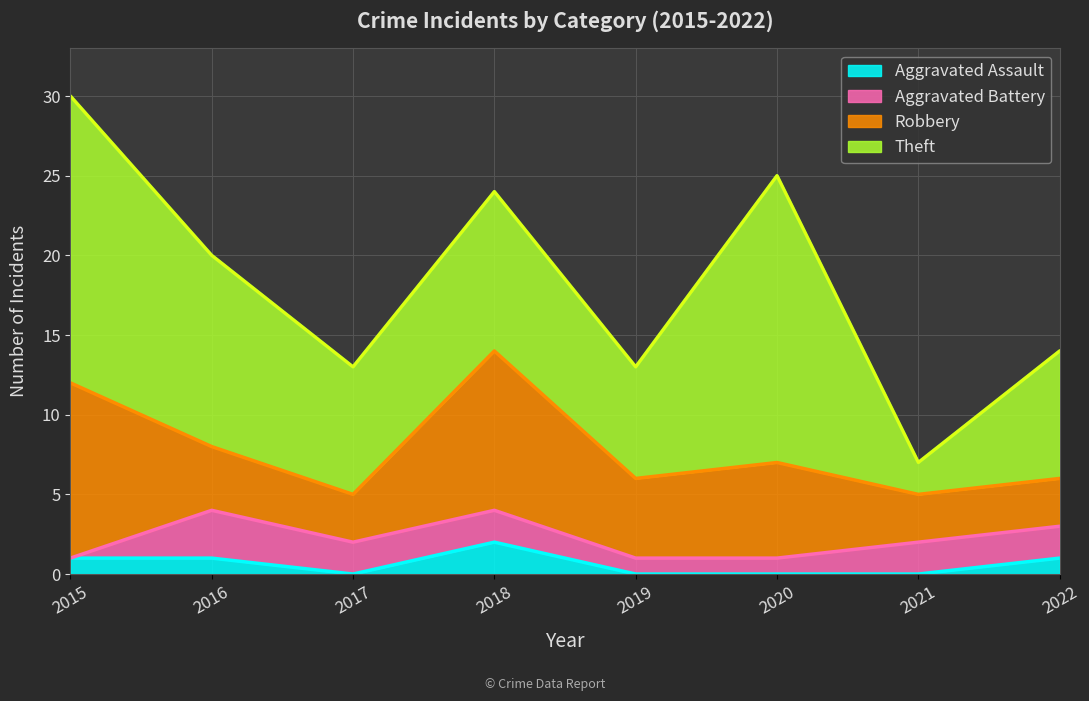

After their last crossing, which series has the higher values: Aggravated Assault or Aggravated Battery?

Aggravated Battery